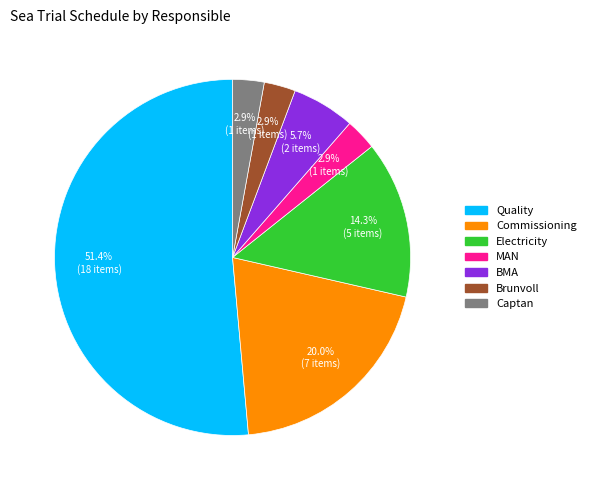

What is the total percentage of BMA and Captan?

8.6%